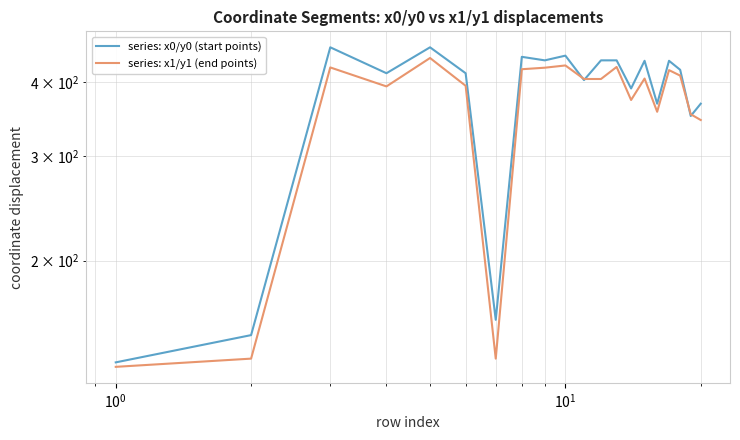

At how many categories does at least one series exceed 261?

17